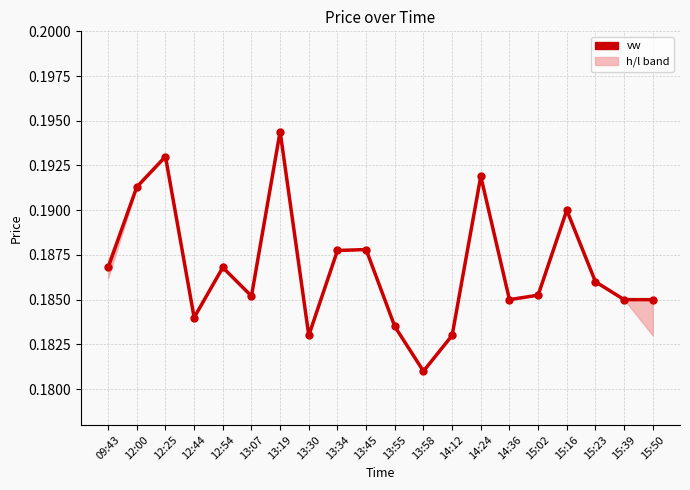

How many lines are shown in the chart?

1